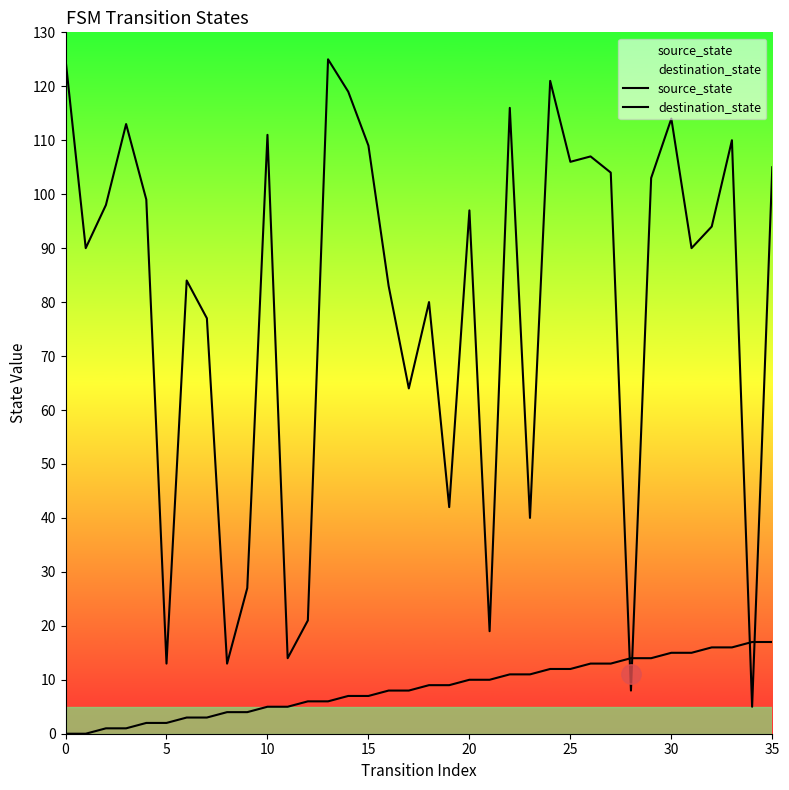

Reading right to left, what are all the values shown in this chart?

source_state: 17	17	16	16	15	15	14	14	13	13	12	12	11	11	10	10	9	9	8	8	7	7	6	6	5	5	4	4	3	3	2	2	1	1	0	0
destination_state: 105	5	110	94	90	114	103	8	104	107	106	121	40	116	19	97	42	80	64	83	109	119	125	21	14	111	27	13	77	84	13	99	113	98	90	125